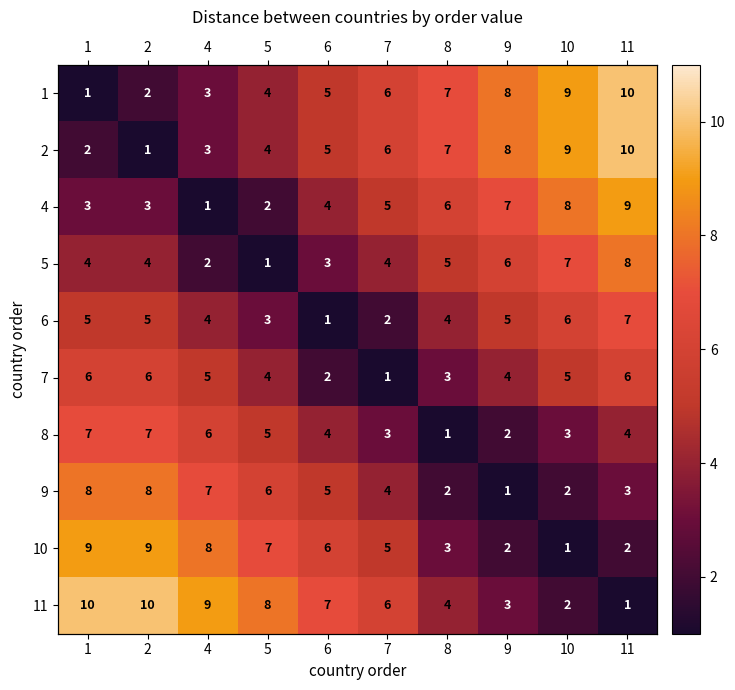

The value of 2 at 10 is 9. True or false?

True